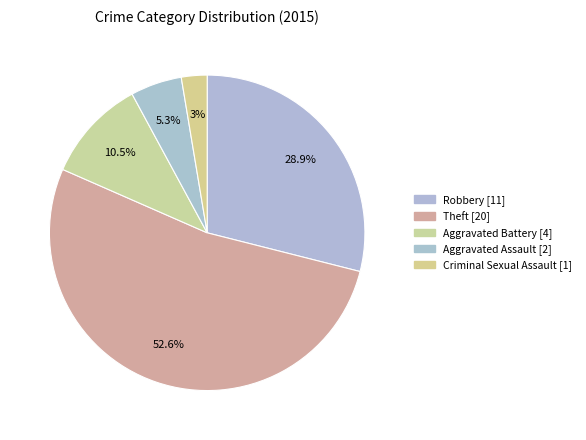

Count the number of slices in the pie.

5